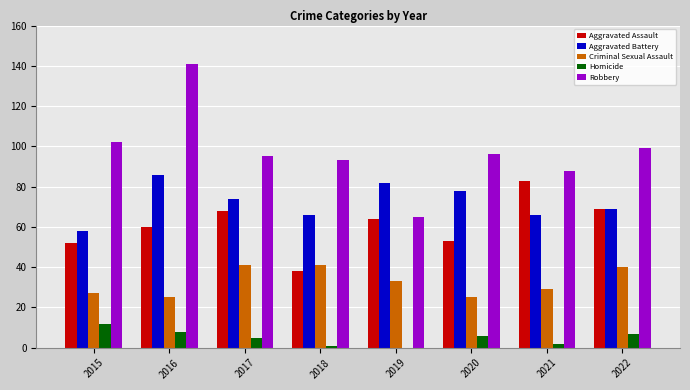

What is the approximate value of Robbery at 2022?

99